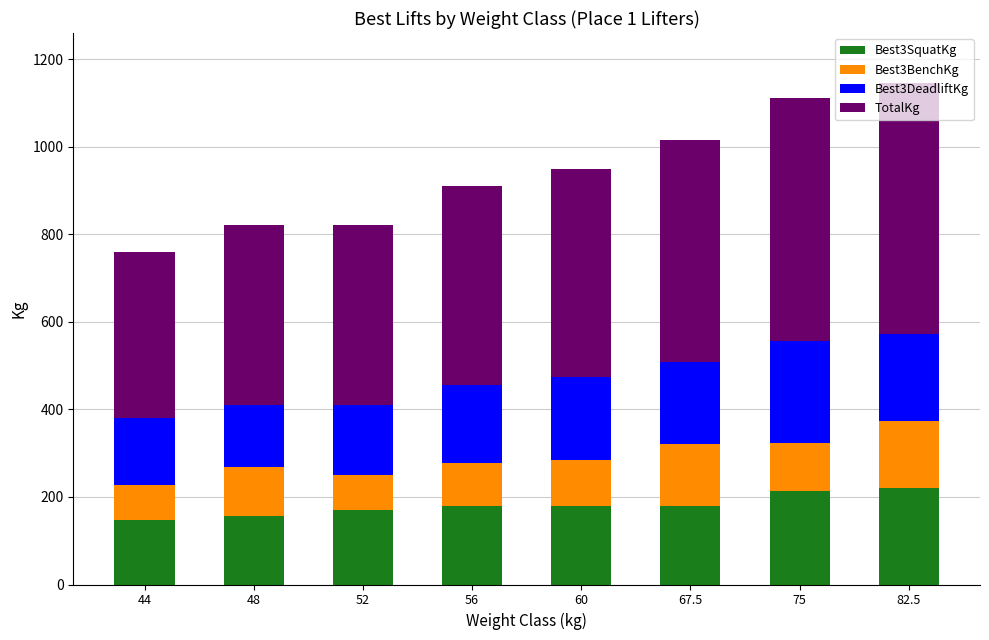

What is the minimum value for Best3SquatKg?

147.5